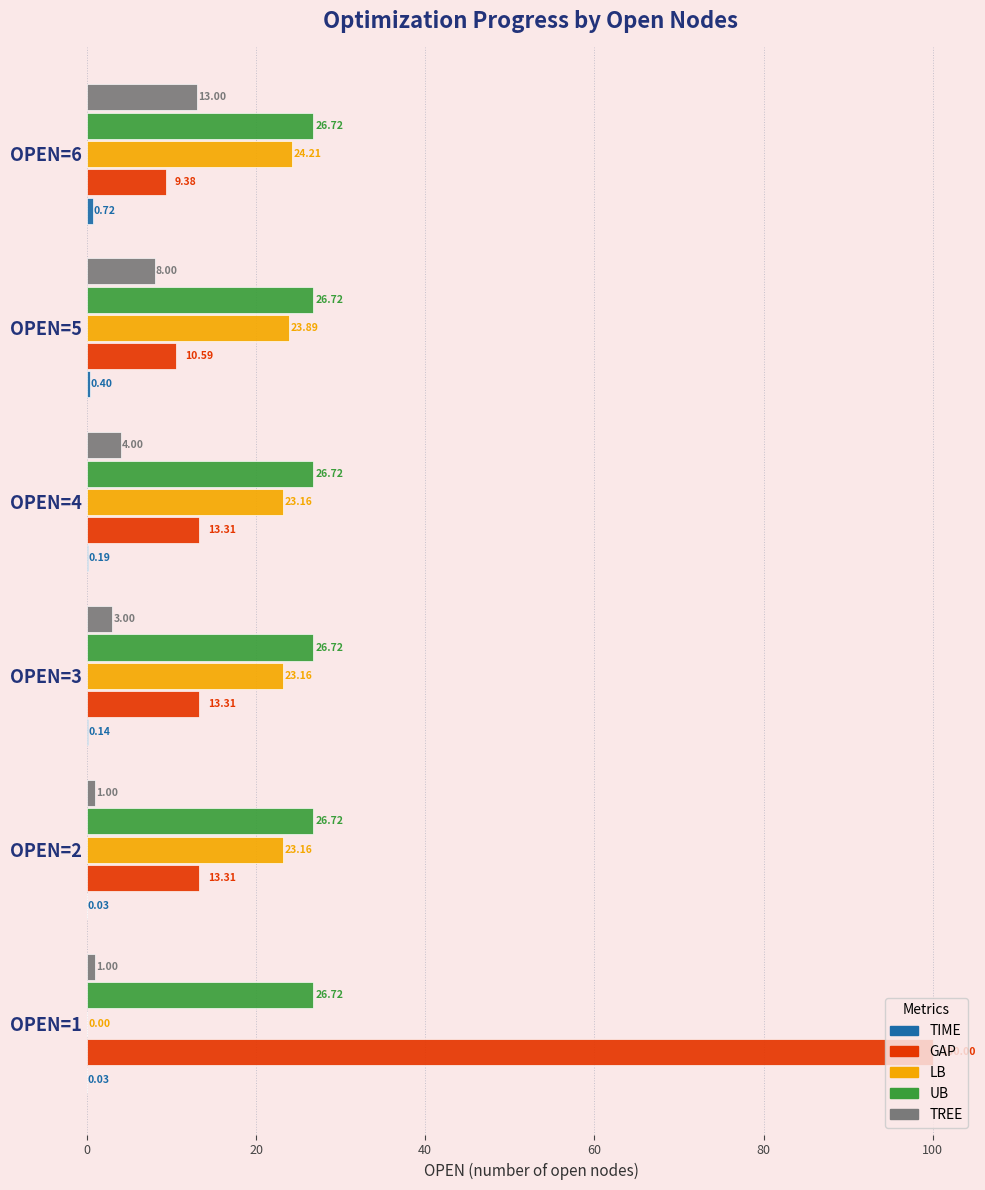

Which series has the largest total across all categories?

UB